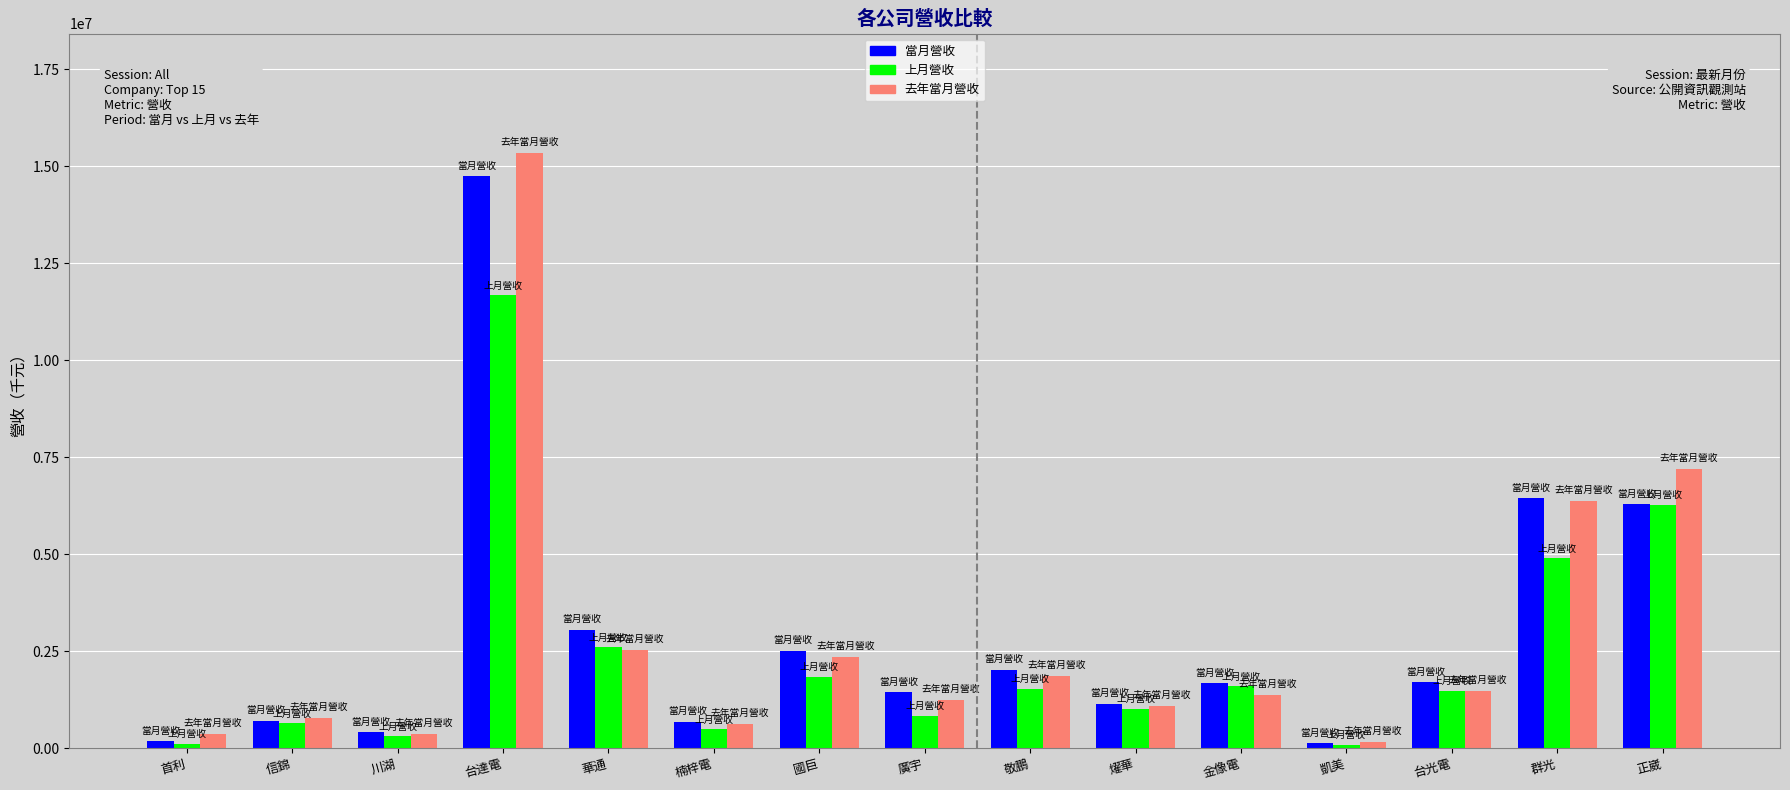

At how many categories does at least one series exceed 4497622?

3